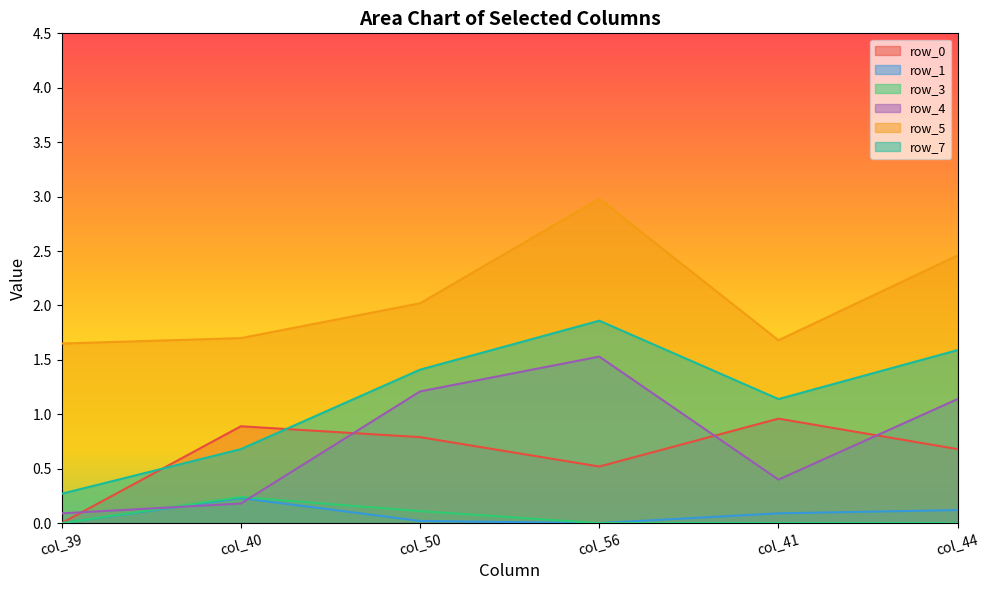

How many categories are shown in the chart?

6